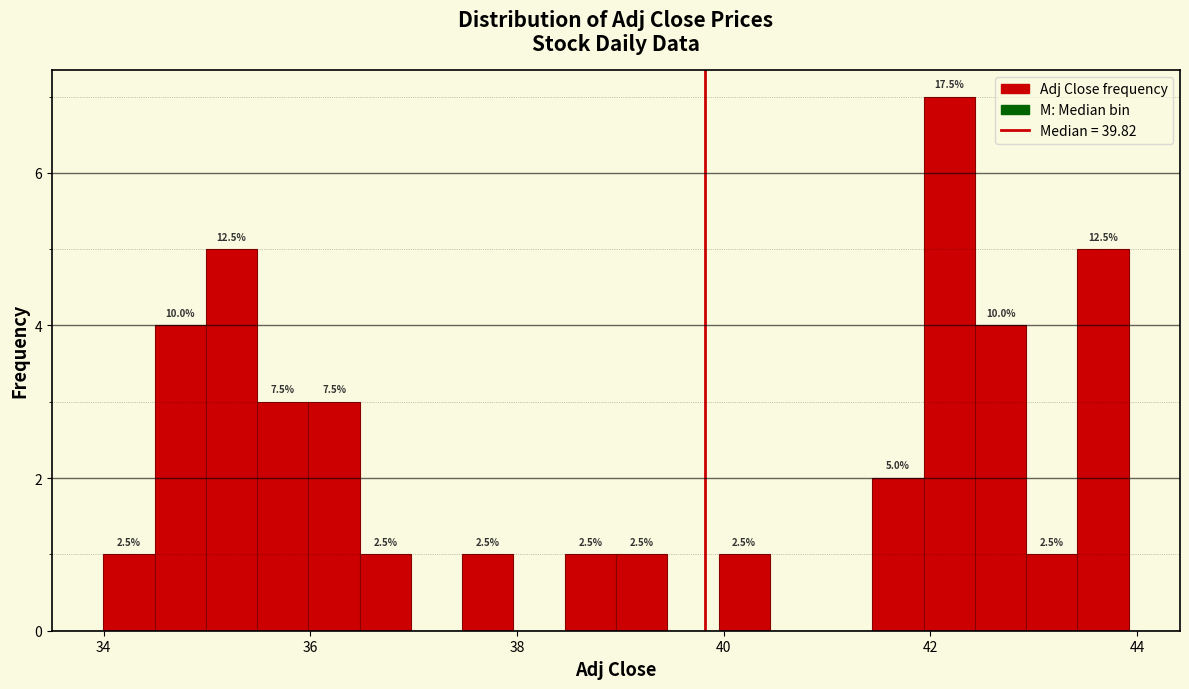

Around what value on the x-axis is the tallest bar? Give the approximate position of its centre, as read against the axis.

42.2